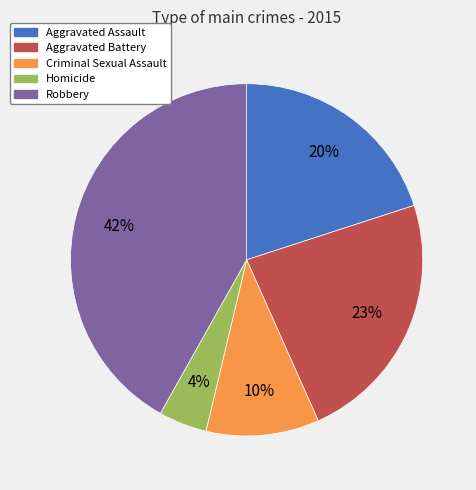

Do Homicide and Criminal Sexual Assault together represent more than half of the pie?

No